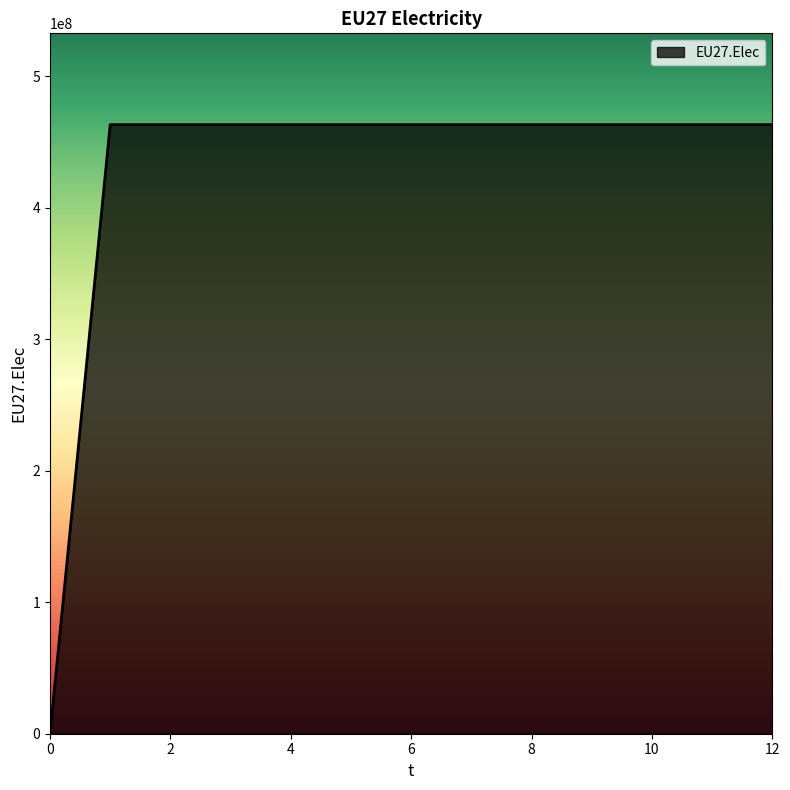

What is the difference between the maximum and minimum values?

463166667